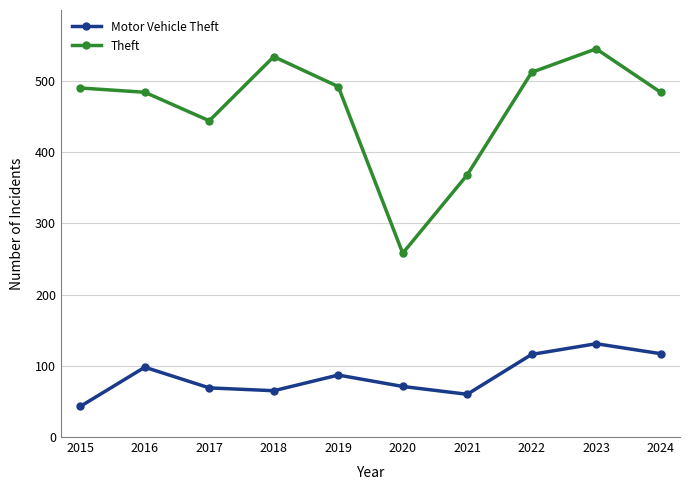

What are all the series names shown in the legend?

Motor Vehicle Theft, Theft